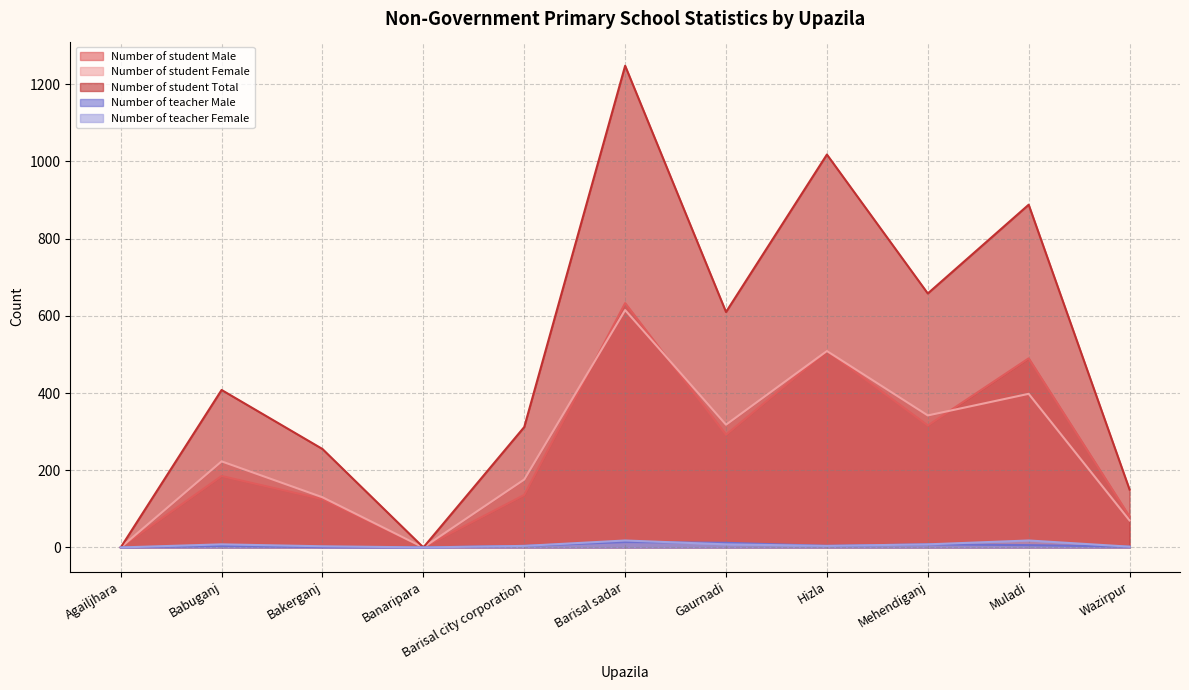

List the labels in order of Number of teacher Female value, largest first.

Barisal sadar, Muladi, Babuganj, Gaurnadi, Mehendiganj, Barisal city corporation, Hizla, Bakerganj, Wazirpur, Agailjhara, Banaripara